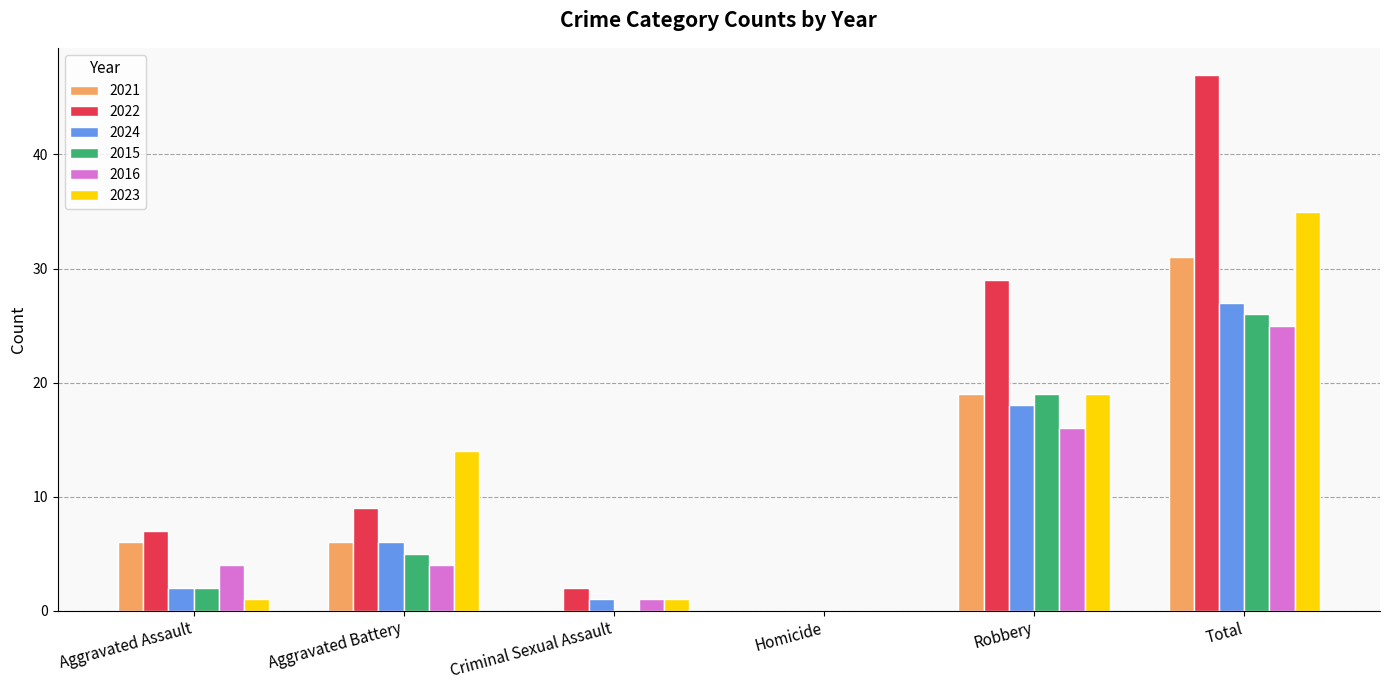

What is the difference between the 2022 values at Aggravated Battery and Total?

38